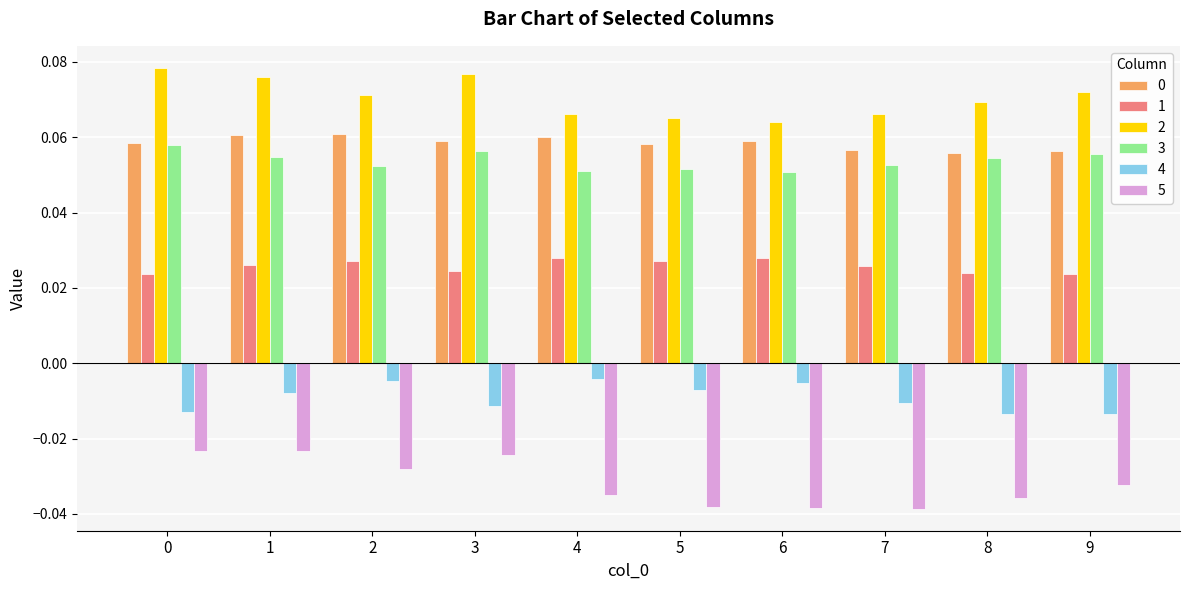

What is the sum of the 5 values at 4 and 2?

-0.1